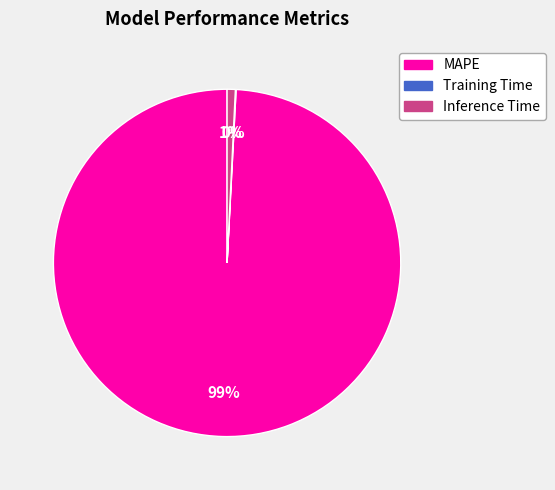

To the nearest percent, what is the difference between the Inference Time and MAPE slice percentages?

98%